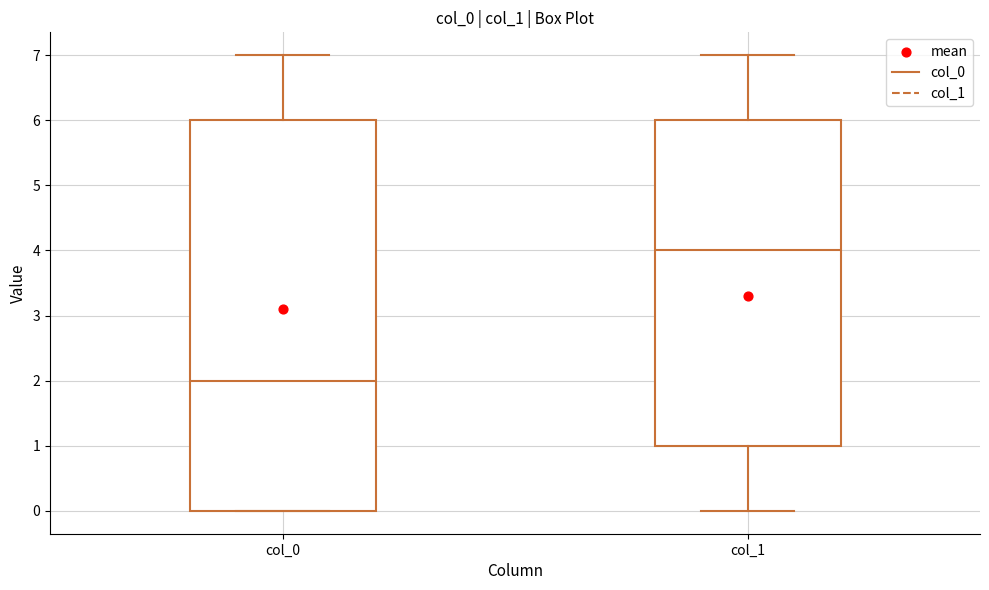

Which box has the highest median line?

col_1